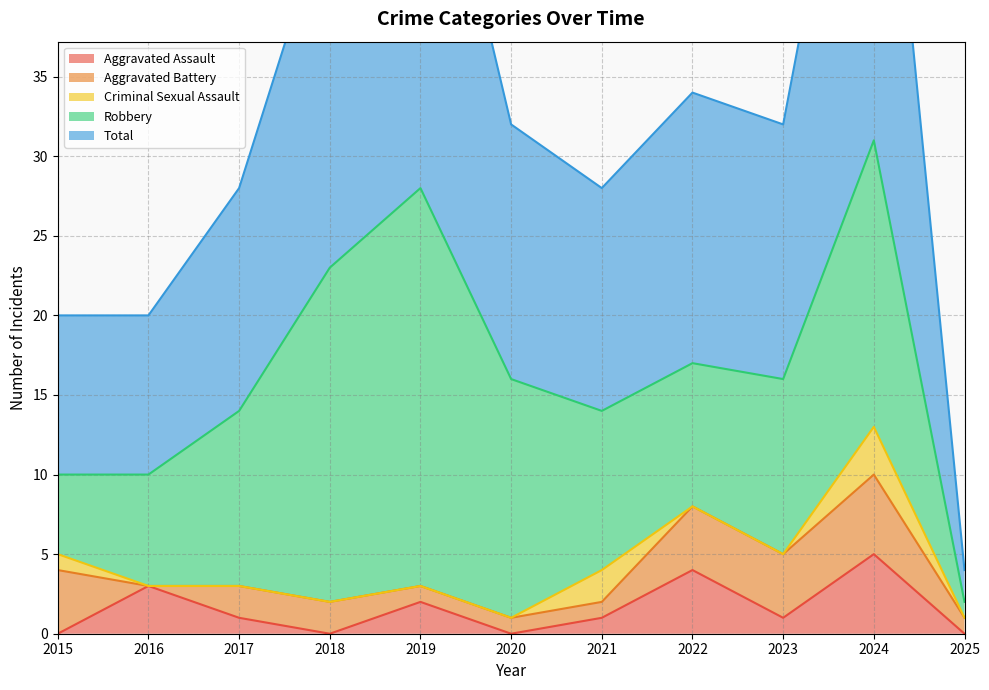

What is the difference between the maximum and minimum values in the Total series?

29